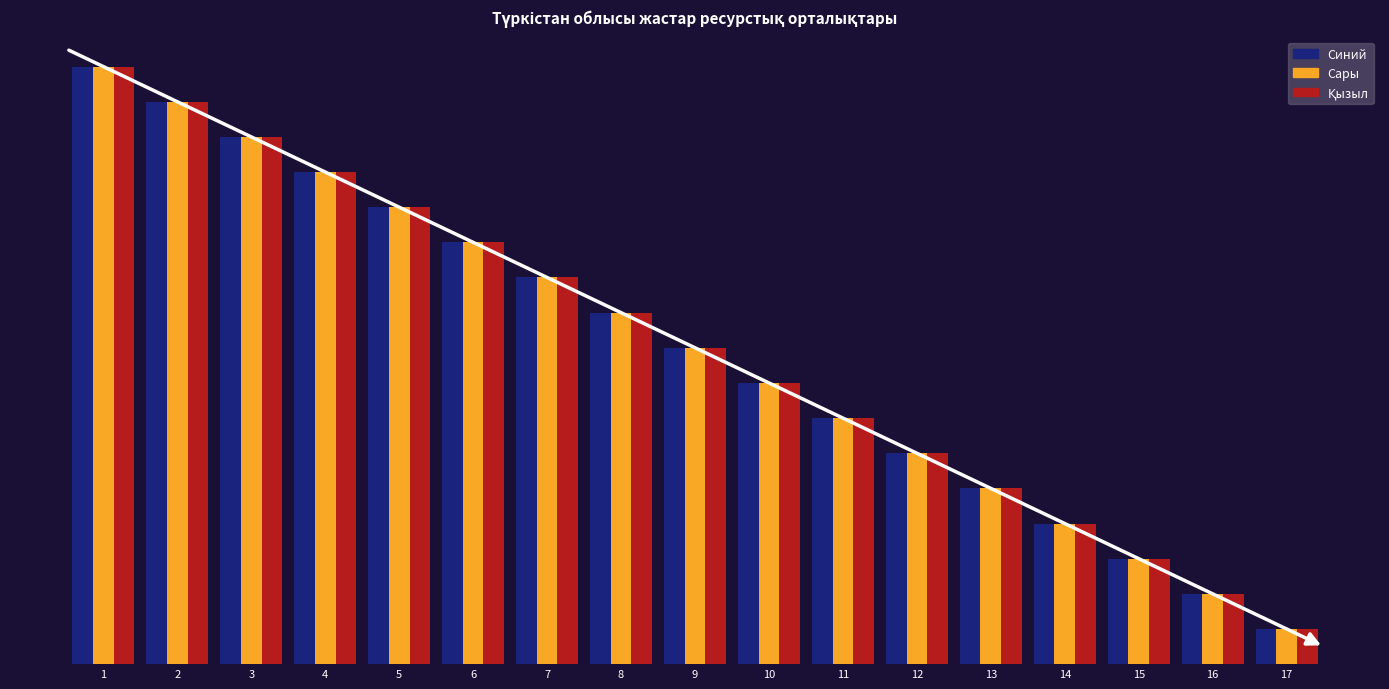

What is the maximum value for Қызыл?

17